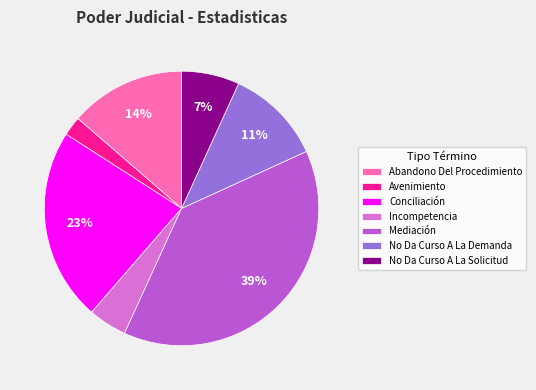

Is there any slice that represents more than half of the pie?

No